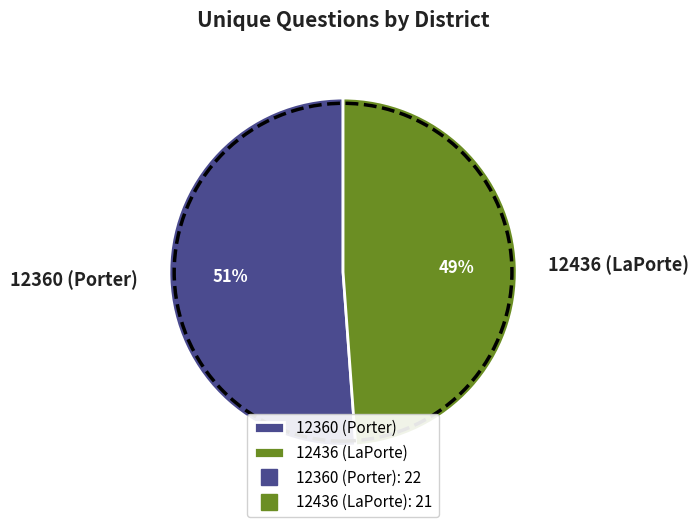

What is the smallest slice in the pie chart?

12436 (LaPorte)